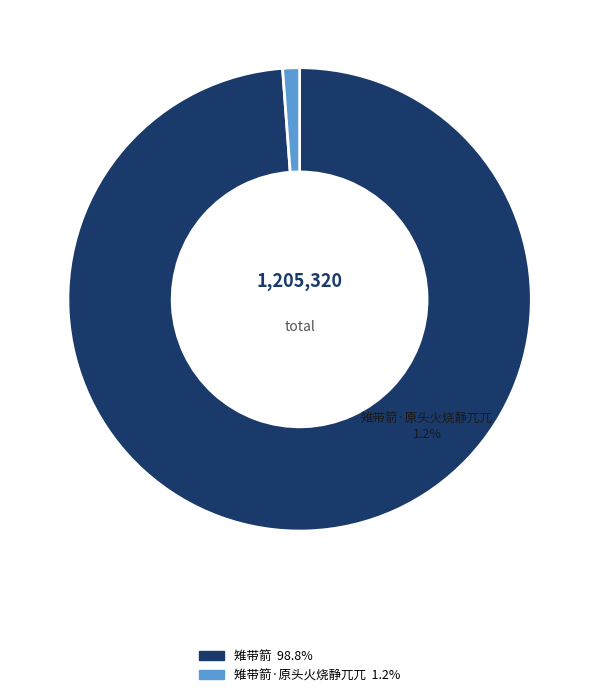

To the nearest percent, what percentage of the pie is 雉带箭?

99%